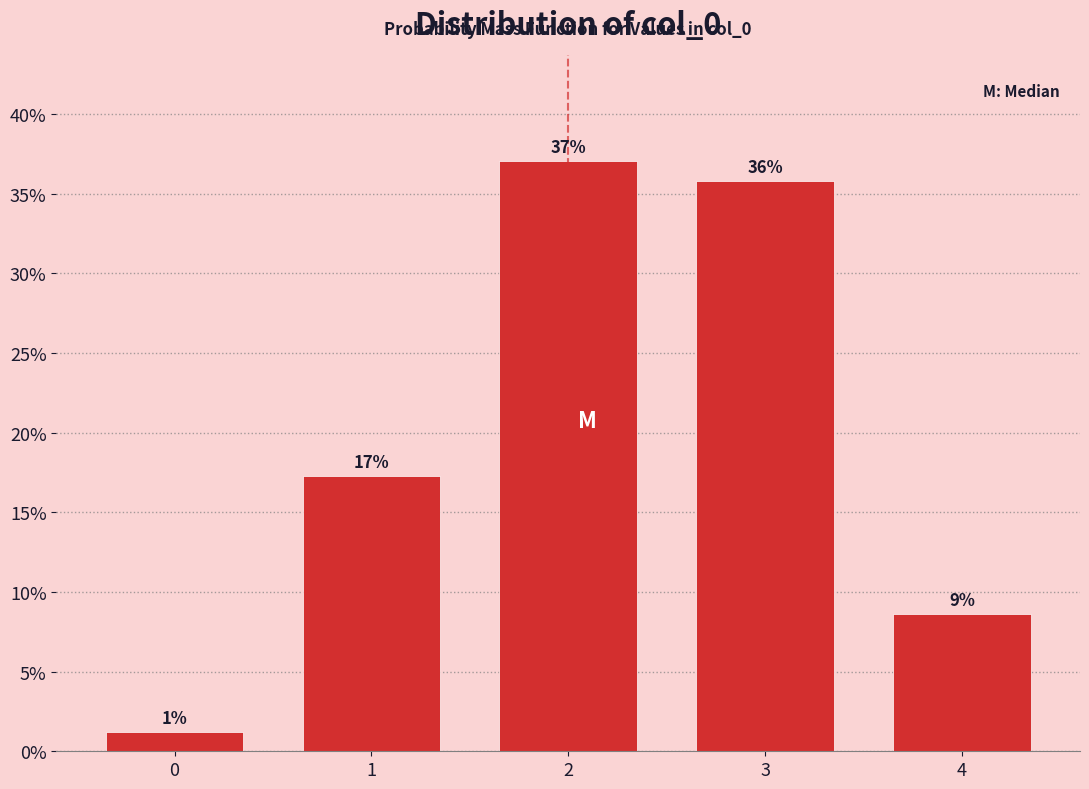

How many bars are there in total?

5